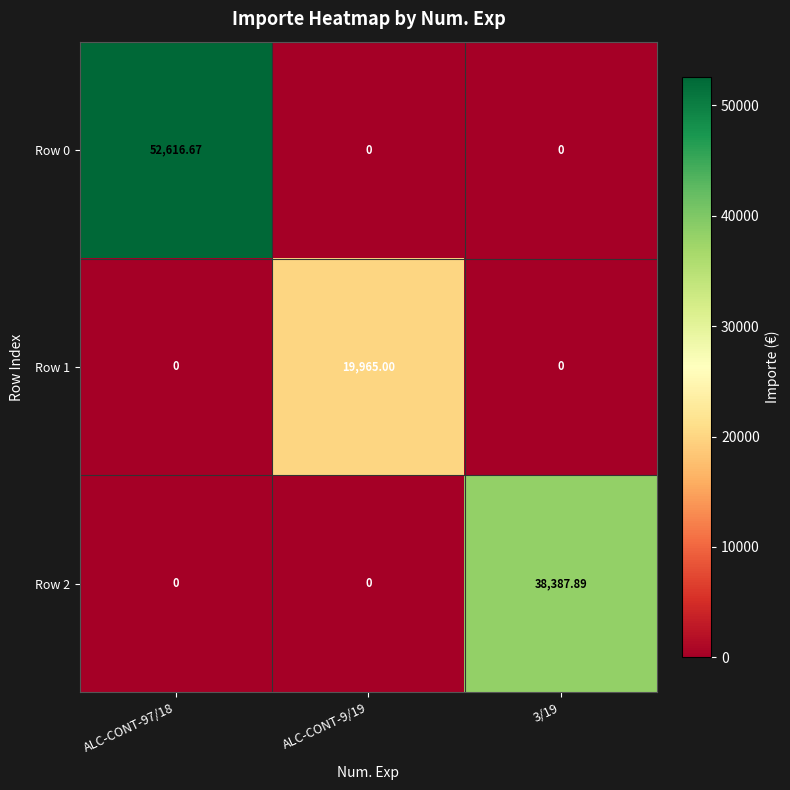

Is the value of Row 0 at ALC-CONT-97/18 greater than the value of Row 1 at ALC-CONT-97/18?

Yes